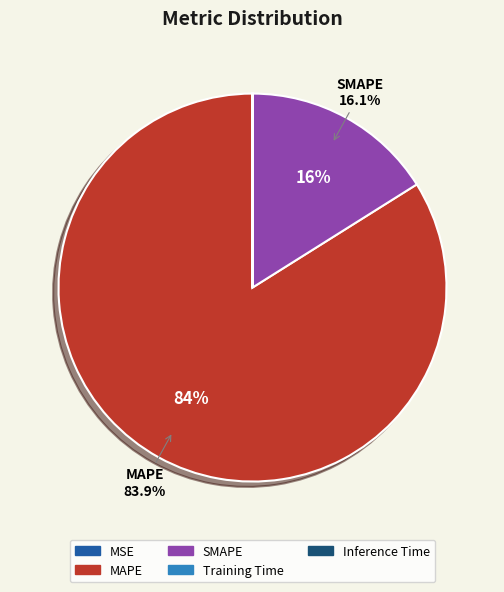

Between MAPE and SMAPE, which is larger?

MAPE